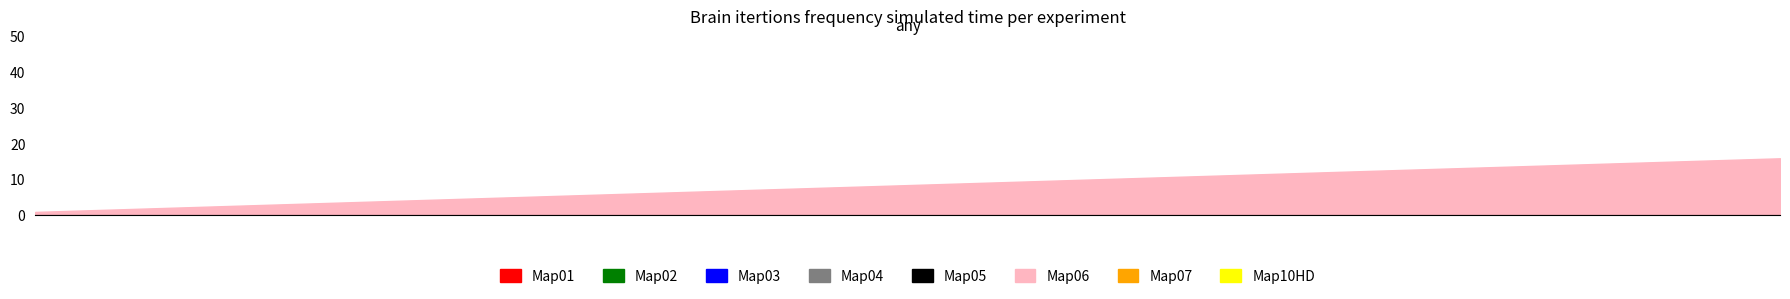

What is the difference between the maximum and minimum values?

15